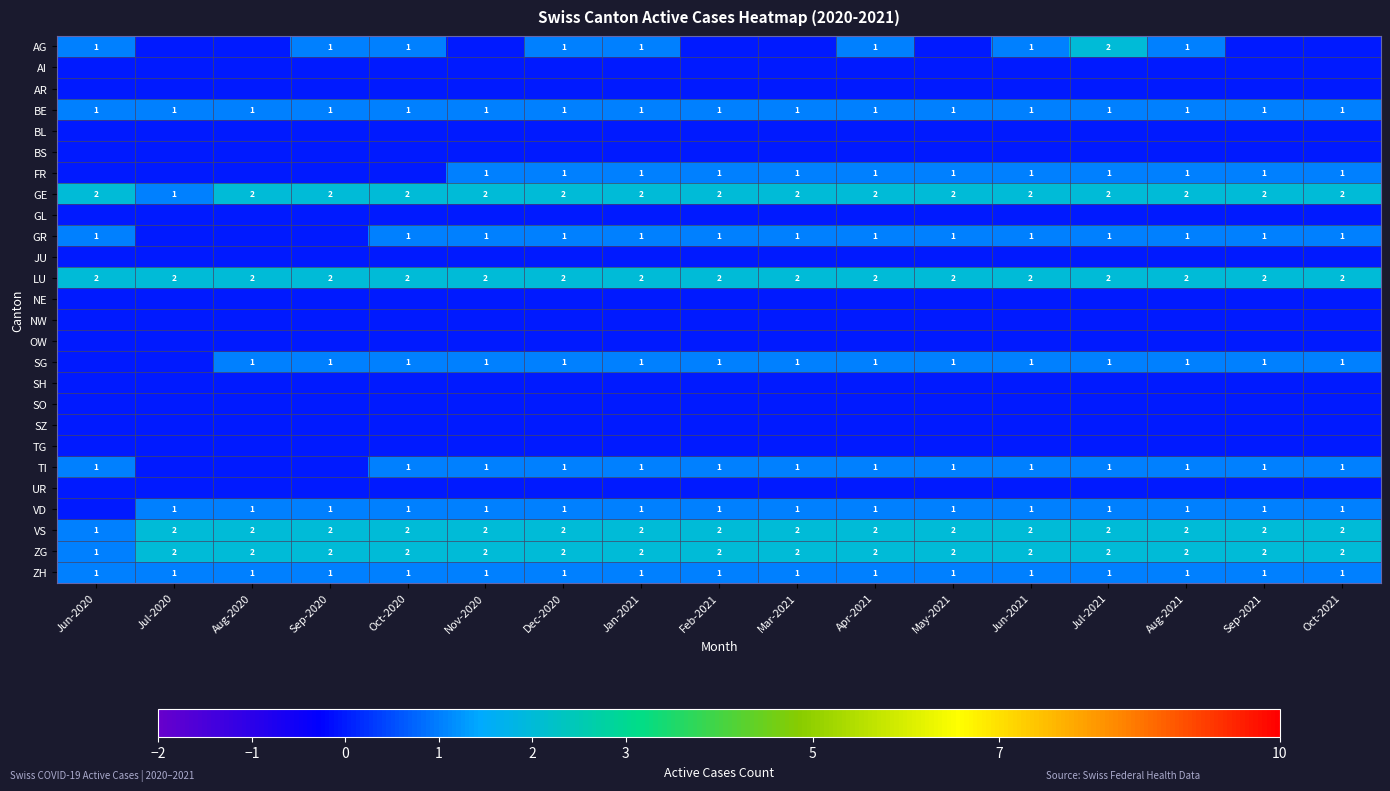

At which label does ZG reach its minimum?

Jun-2020